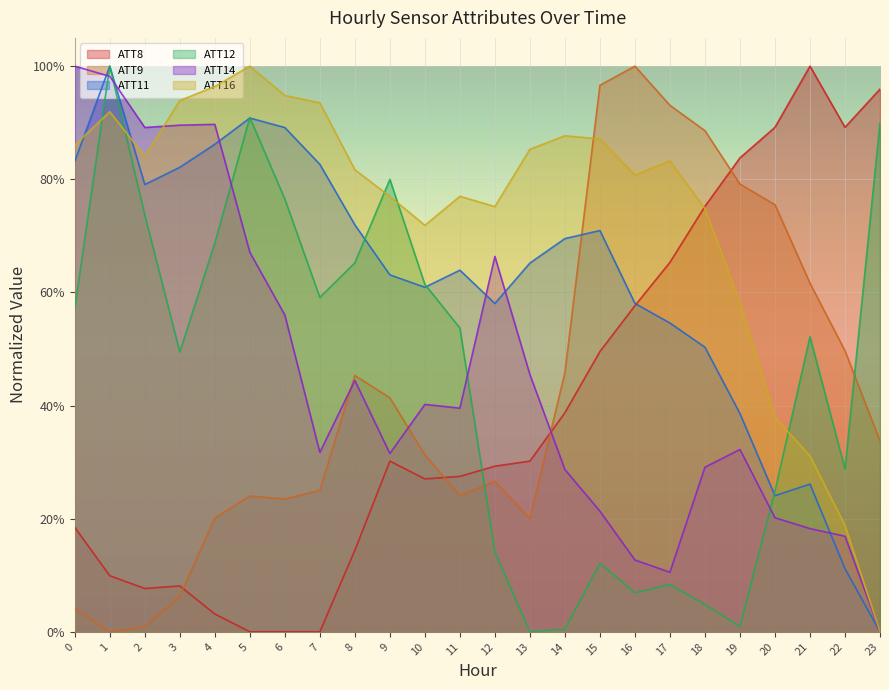

Where do ATT12 and ATT9 first cross each other?

11 and 12